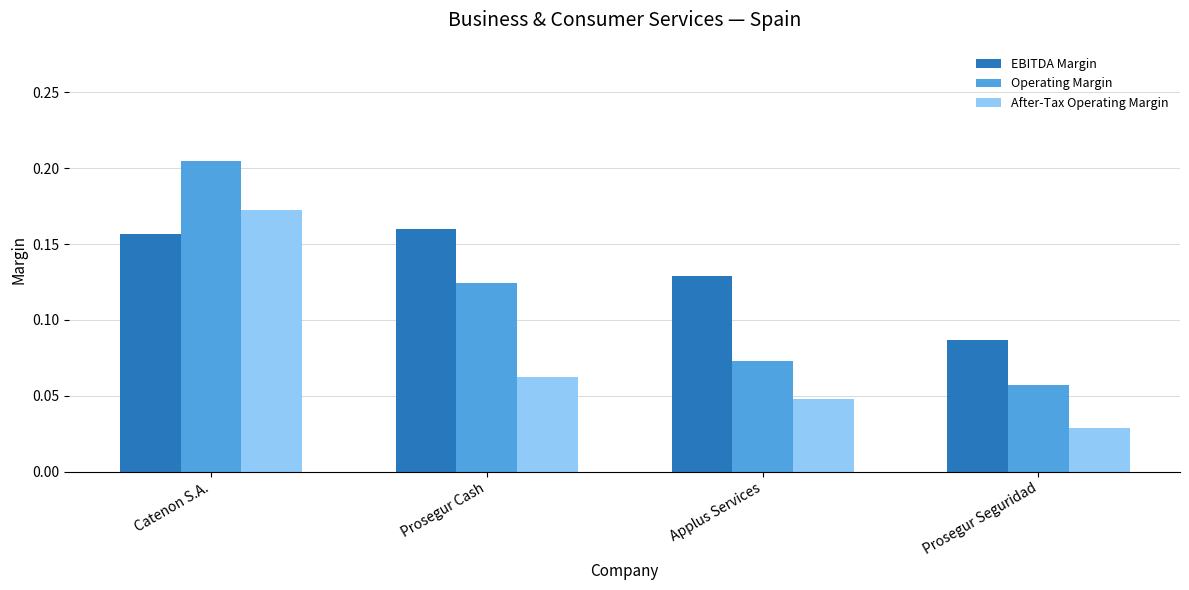

At which label is Operating Margin closest to 0?

Prosegur Seguridad